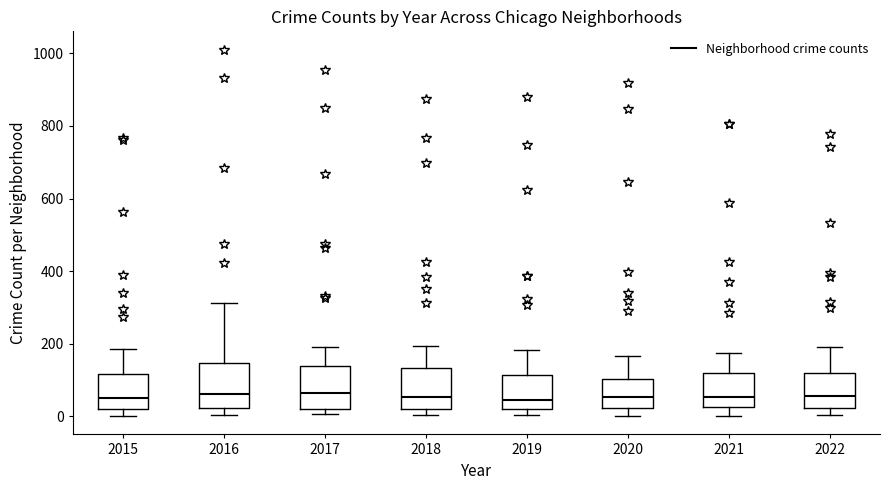

Reading left to right, read every box against the y-axis: the position of its median line, the range the box covers, and the ends of its whiskers. The values are not printed on the chart, so give them approximately, as read against the axis.

2015: median 60, box 20 to 120, whiskers 0 to 180
2016: median 60, box 20 to 140, whiskers 0 to 320
2017: median 60, box 20 to 140, whiskers 0 to 200
2018: median 60, box 20 to 140, whiskers 0 to 200
2019: median 40, box 20 to 120, whiskers 0 to 180
2020: median 60, box 20 to 100, whiskers 0 to 160
2021: median 60, box 20 to 120, whiskers 0 to 180
2022: median 60, box 20 to 120, whiskers 0 to 200